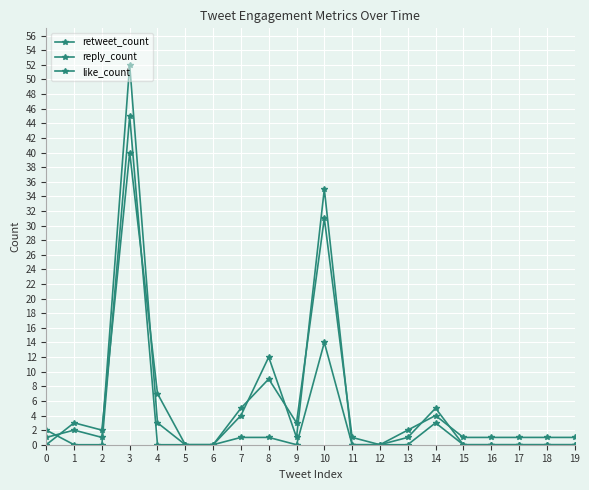

At how many categories does at least one series exceed 3?

6